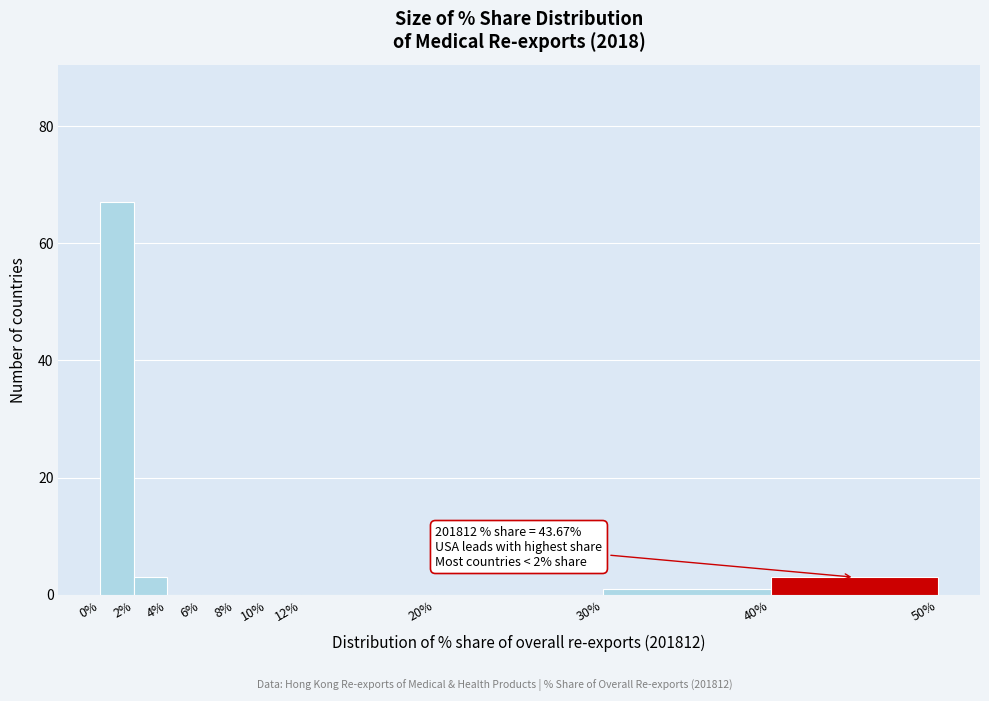

Over which range of the x-axis is the bar tallest?

0% to 2%